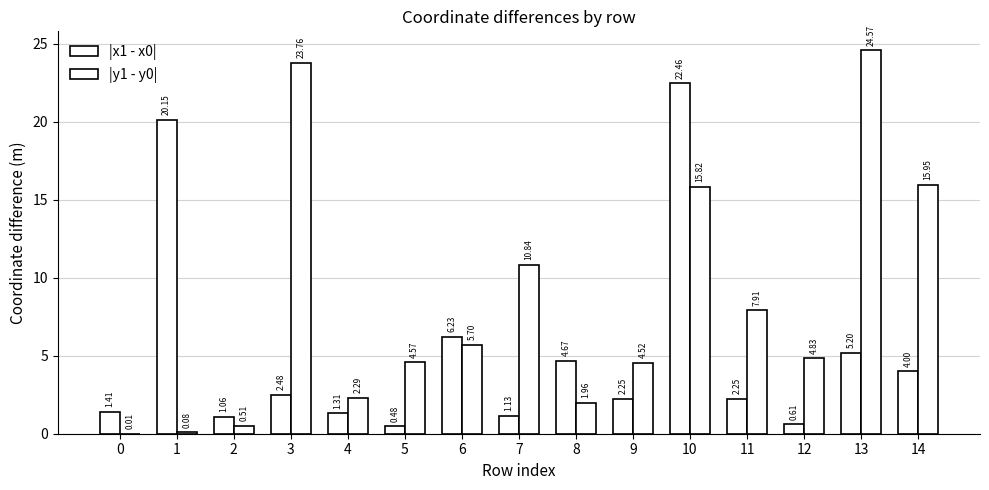

How many groups of bars are there?

15